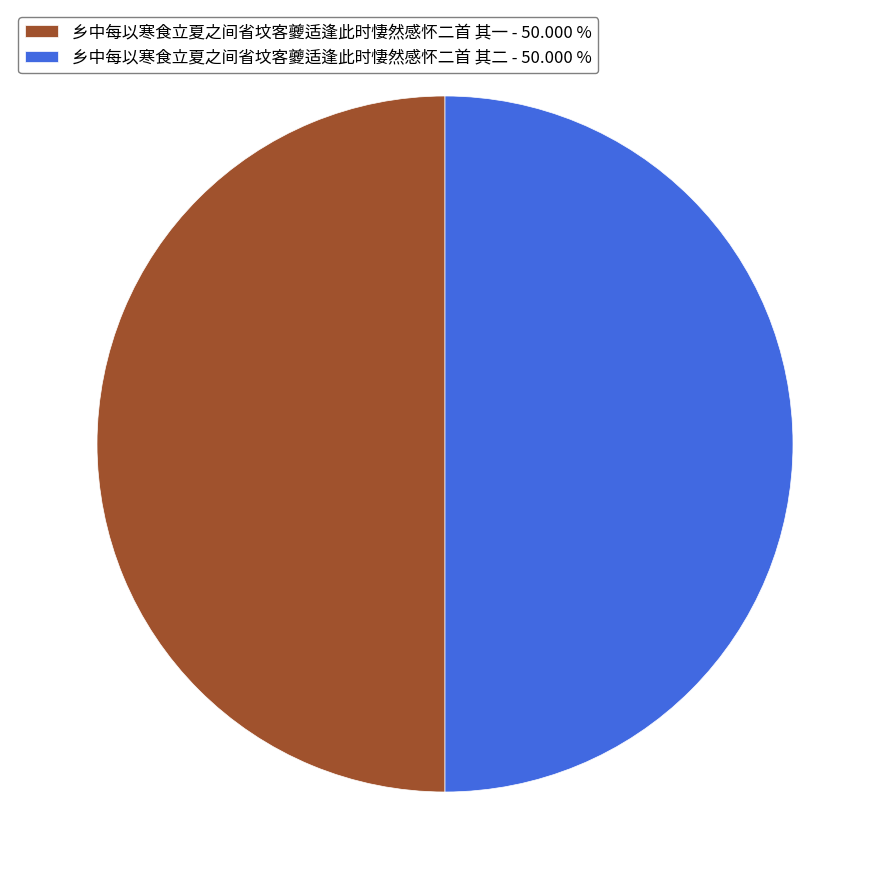

Do 乡中每以寒食立夏之间省坟客夔适逢此时悽然感怀二首 其二 - 50.000 % and 乡中每以寒食立夏之间省坟客夔适逢此时悽然感怀二首 其一 - 50.000 % together represent more than half of the pie?

Yes